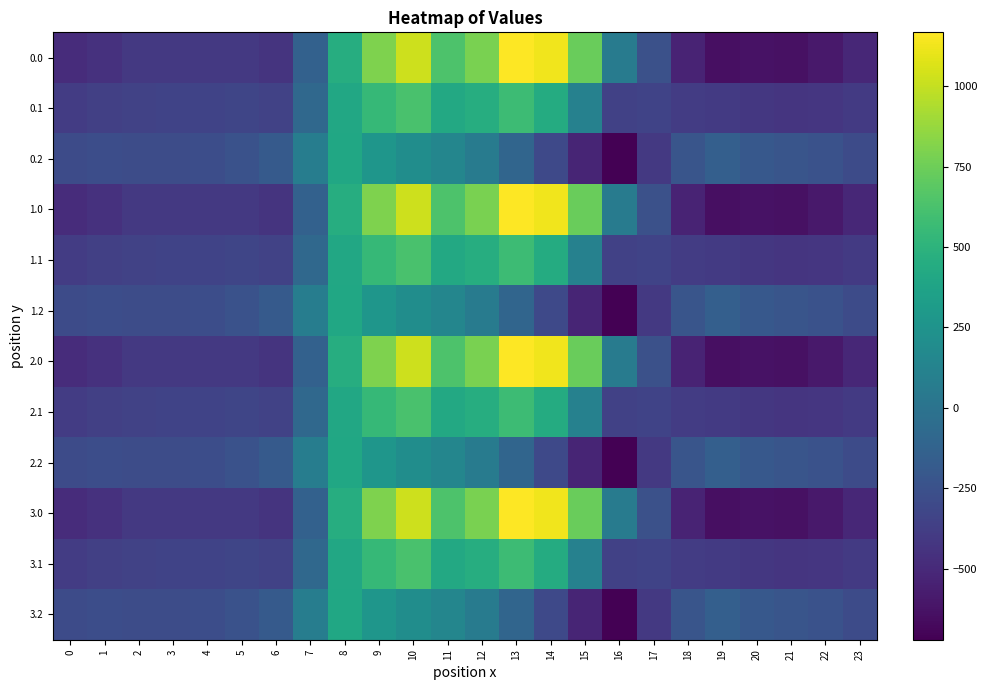

Reading right to left, transcribe all the data shown in this chart.

0.0: 23=-511.3	22=-592.3	21=-638.4	20=-629.9	19=-644.5	18=-529.6	17=-250.3	16=67.6	15=739.0	14=1128.3	13=1167.2	12=784.4	11=640.9	10=1023.2	9=804.0	8=454.2	7=-136.4	6=-435.0	5=-410.8	4=-404.9	3=-404.4	2=-410.3	1=-449.5	0=-482.0
0.1: 23=-399.4	22=-419.9	21=-432.4	20=-414.5	19=-399.7	18=-388.5	17=-340.1	16=-353.7	15=111.1	14=438.6	13=574.0	12=456.1	11=415.4	10=628.1	9=542.1	8=412.6	7=-81.6	6=-345.2	5=-329.5	4=-339.6	3=-342.7	2=-347.9	1=-361.1	0=-384.6
0.2: 23=-287.5	22=-247.4	21=-226.4	20=-199.2	19=-151.1	18=-223.1	17=-409.5	16=-721.2	15=-522.2	14=-301.9	13=-104.4	12=65.2	11=149.1	10=202.5	9=271.1	8=407.2	7=77.9	6=-187.1	5=-248.1	4=-274.4	3=-281.0	2=-285.5	1=-272.7	0=-287.1
1.0: 23=-511.3	22=-592.3	21=-638.4	20=-629.9	19=-644.5	18=-529.6	17=-250.3	16=67.6	15=739.0	14=1128.3	13=1167.2	12=784.4	11=640.9	10=1023.2	9=804.0	8=454.2	7=-136.4	6=-435.0	5=-410.8	4=-404.9	3=-404.4	2=-410.3	1=-449.5	0=-482.0
1.1: 23=-399.4	22=-419.9	21=-432.4	20=-414.5	19=-399.7	18=-388.5	17=-340.1	16=-353.7	15=111.1	14=438.6	13=574.0	12=456.1	11=415.4	10=628.1	9=542.1	8=412.6	7=-81.6	6=-345.2	5=-329.5	4=-339.6	3=-342.7	2=-347.9	1=-361.1	0=-384.6
1.2: 23=-287.5	22=-247.4	21=-226.4	20=-199.2	19=-151.1	18=-223.1	17=-409.5	16=-721.2	15=-522.2	14=-301.9	13=-104.4	12=65.2	11=149.1	10=202.5	9=271.1	8=407.2	7=77.9	6=-187.1	5=-248.1	4=-274.4	3=-281.0	2=-285.5	1=-272.7	0=-287.1
2.0: 23=-511.3	22=-592.3	21=-638.4	20=-629.9	19=-644.5	18=-529.6	17=-250.3	16=67.6	15=739.0	14=1128.3	13=1167.2	12=784.4	11=640.9	10=1023.2	9=804.0	8=454.2	7=-136.4	6=-435.0	5=-410.8	4=-404.9	3=-404.4	2=-410.3	1=-449.5	0=-482.0
2.1: 23=-399.4	22=-419.9	21=-432.4	20=-414.5	19=-399.7	18=-388.5	17=-340.1	16=-353.7	15=111.1	14=438.6	13=574.0	12=456.1	11=415.4	10=628.1	9=542.1	8=412.6	7=-81.6	6=-345.2	5=-329.5	4=-339.6	3=-342.7	2=-347.9	1=-361.1	0=-384.6
2.2: 23=-287.5	22=-247.4	21=-226.4	20=-199.2	19=-151.1	18=-223.1	17=-409.5	16=-721.2	15=-522.2	14=-301.9	13=-104.4	12=65.2	11=149.1	10=202.5	9=271.1	8=407.2	7=77.9	6=-187.1	5=-248.1	4=-274.4	3=-281.0	2=-285.5	1=-272.7	0=-287.1
3.0: 23=-511.3	22=-592.3	21=-638.4	20=-629.9	19=-644.5	18=-529.6	17=-250.3	16=67.6	15=739.0	14=1128.3	13=1167.2	12=784.4	11=640.9	10=1023.2	9=804.0	8=454.2	7=-136.4	6=-435.0	5=-410.8	4=-404.9	3=-404.4	2=-410.3	1=-449.5	0=-482.0
3.1: 23=-399.4	22=-419.9	21=-432.4	20=-414.5	19=-399.7	18=-388.5	17=-340.1	16=-353.7	15=111.1	14=438.6	13=574.0	12=456.1	11=415.4	10=628.1	9=542.1	8=412.6	7=-81.6	6=-345.2	5=-329.5	4=-339.6	3=-342.7	2=-347.9	1=-361.1	0=-384.6
3.2: 23=-287.5	22=-247.4	21=-226.4	20=-199.2	19=-151.1	18=-223.1	17=-409.5	16=-721.2	15=-522.2	14=-301.9	13=-104.4	12=65.2	11=149.1	10=202.5	9=271.1	8=407.2	7=77.9	6=-187.1	5=-248.1	4=-274.4	3=-281.0	2=-285.5	1=-272.7	0=-287.1